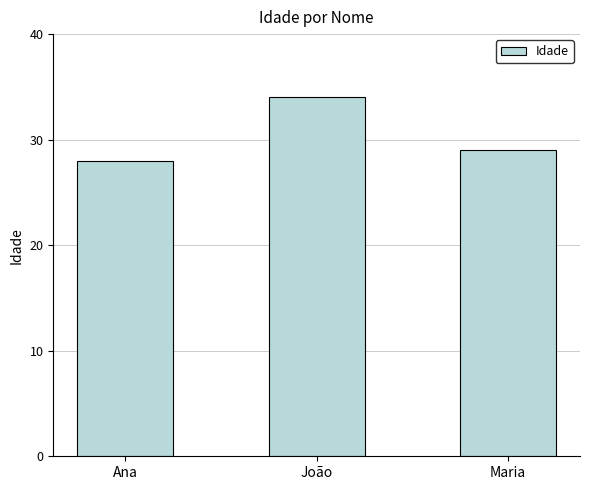

Where does the data first go above 29?

João